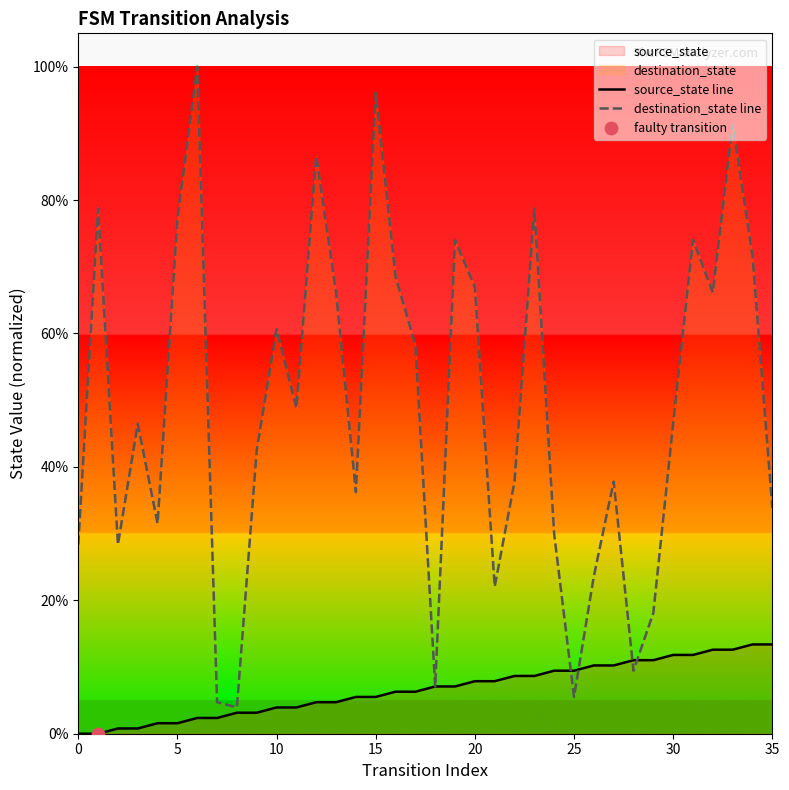

At how many categories does at least one series exceed 56?

16